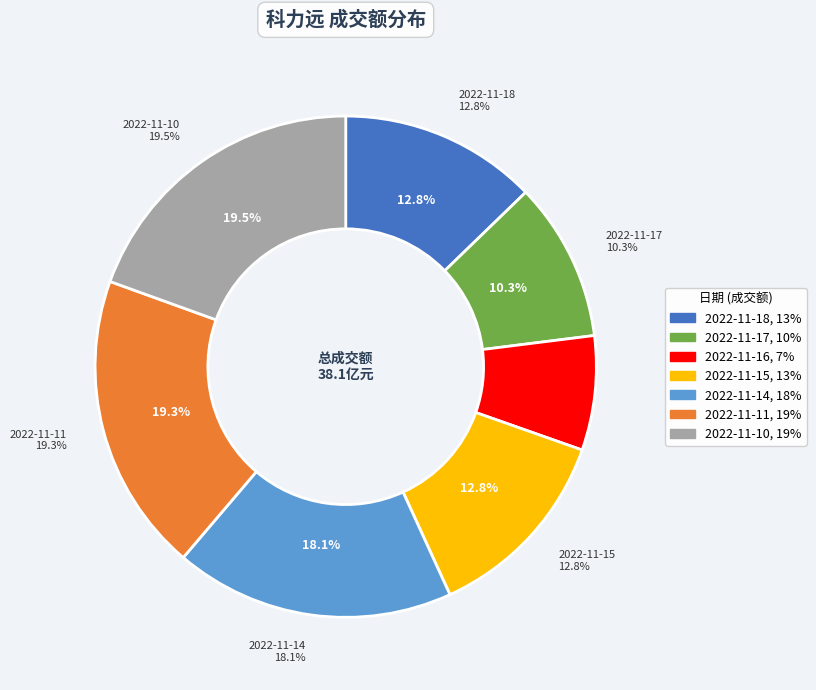

Rank the categories by value from lowest to highest.

2022-11-16, 2022-11-17, 2022-11-18, 2022-11-15, 2022-11-14, 2022-11-11, 2022-11-10